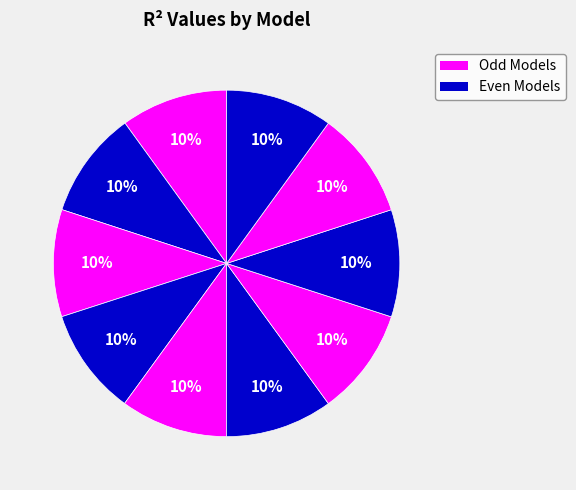

Is there any slice that represents more than half of the pie?

No